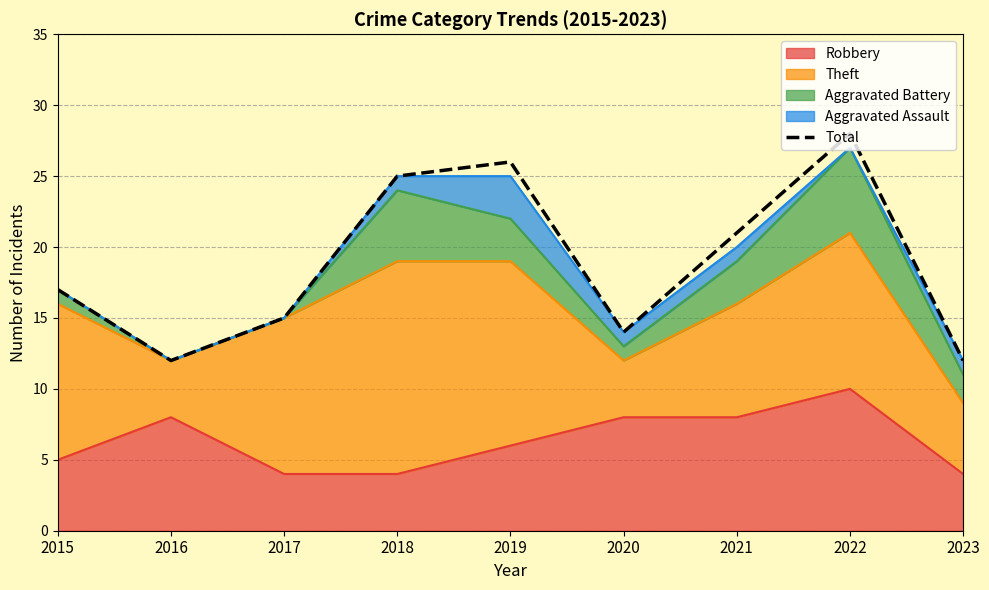

What is the sum of the values at 2021 and 2023?

33